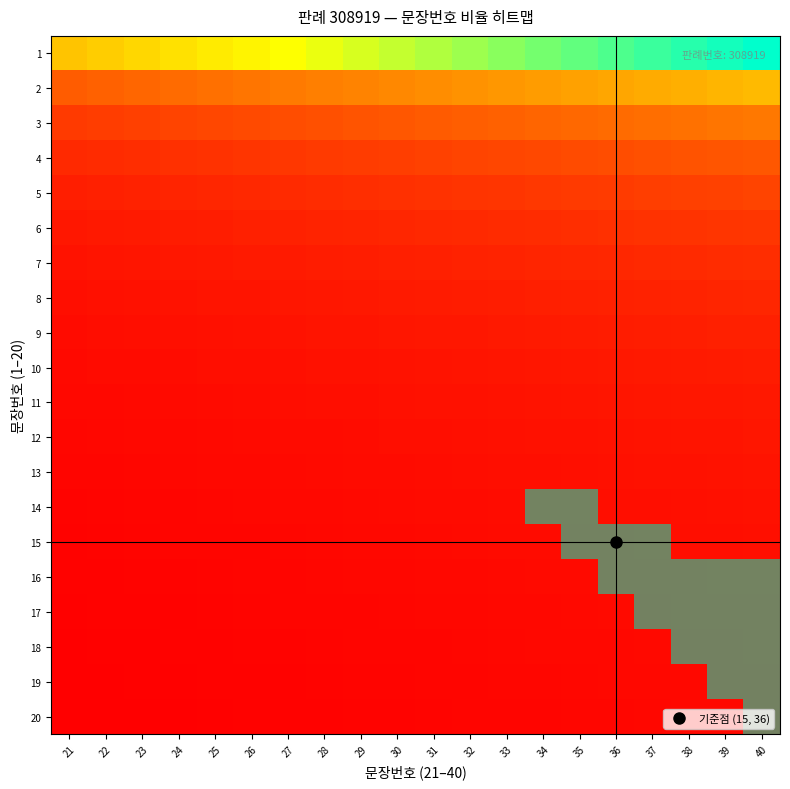

At which category is the sum across all series the highest?

40